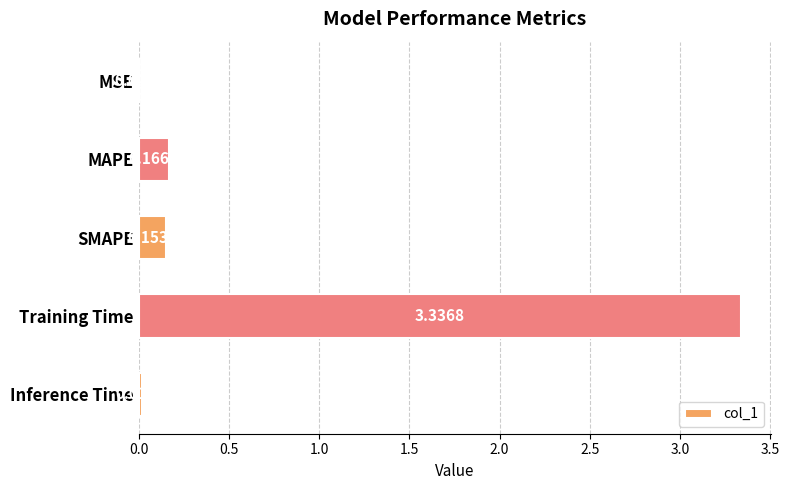

Which has a higher value, MAPE or Inference Time?

MAPE